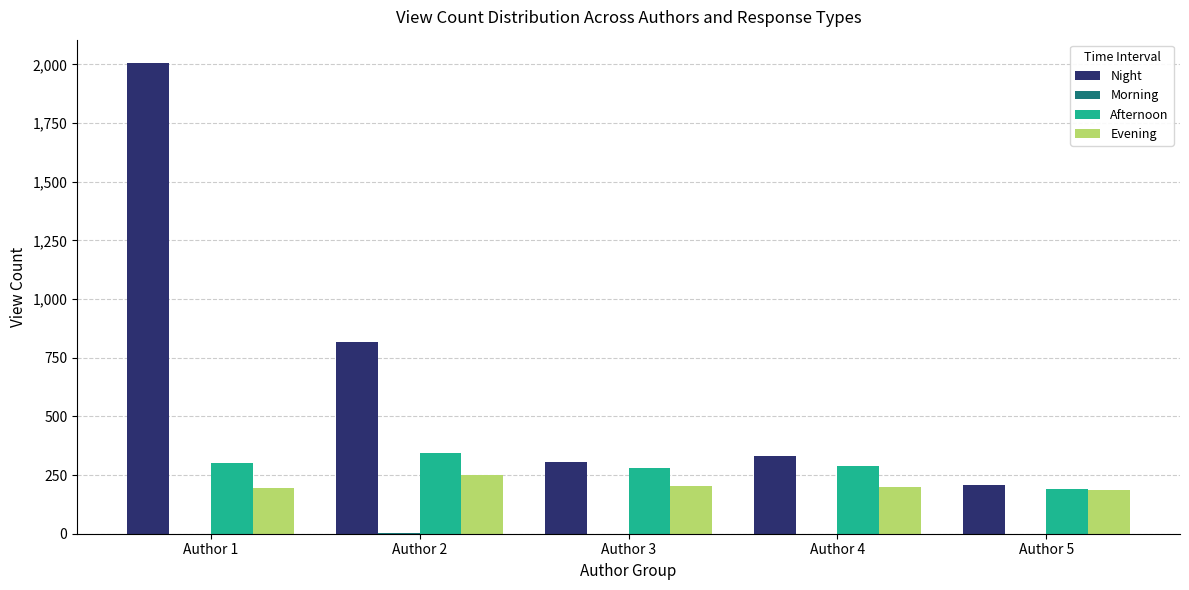

Is it true that Afternoon equals 485 at Author 1?

False